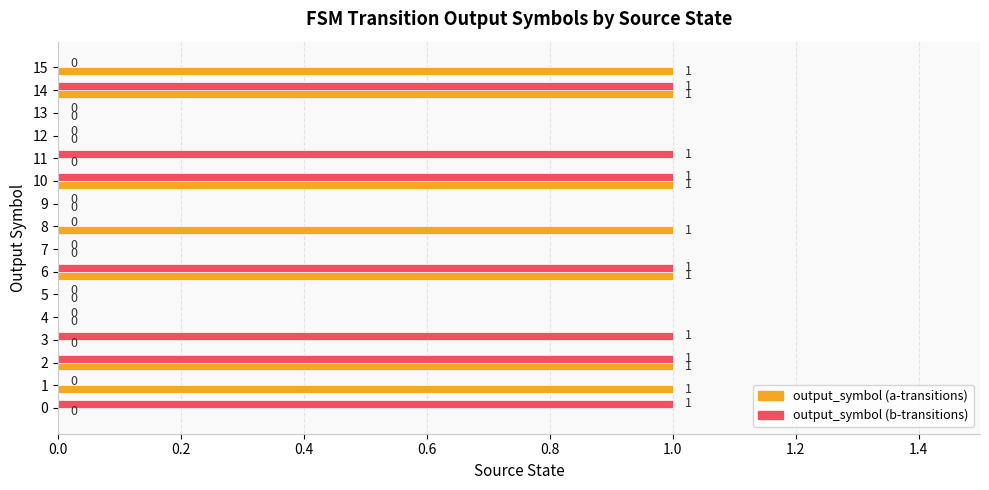

What is the greatest value displayed?

1